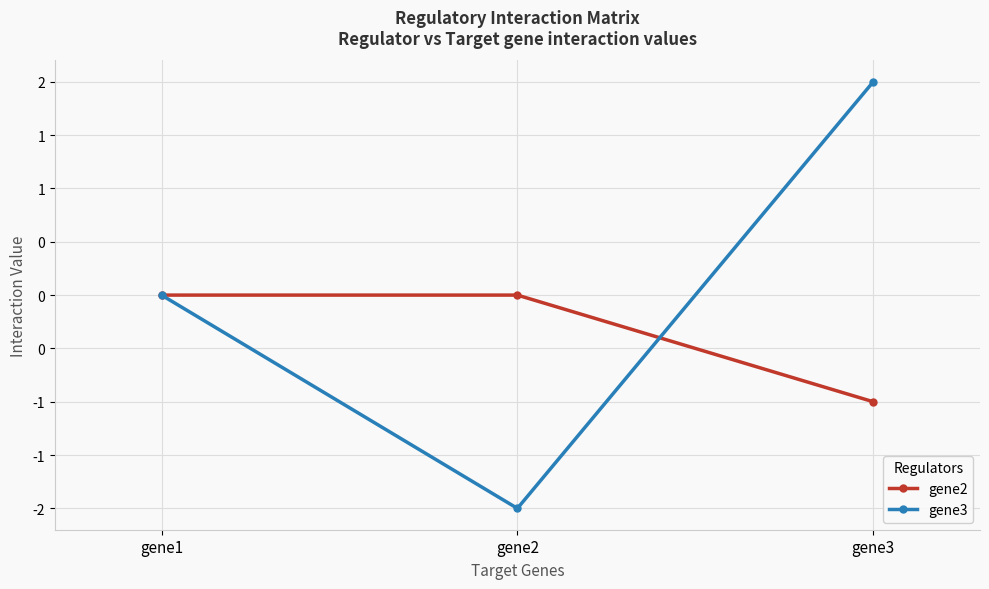

Between gene1 and gene2, which series saw the biggest shift?

gene3